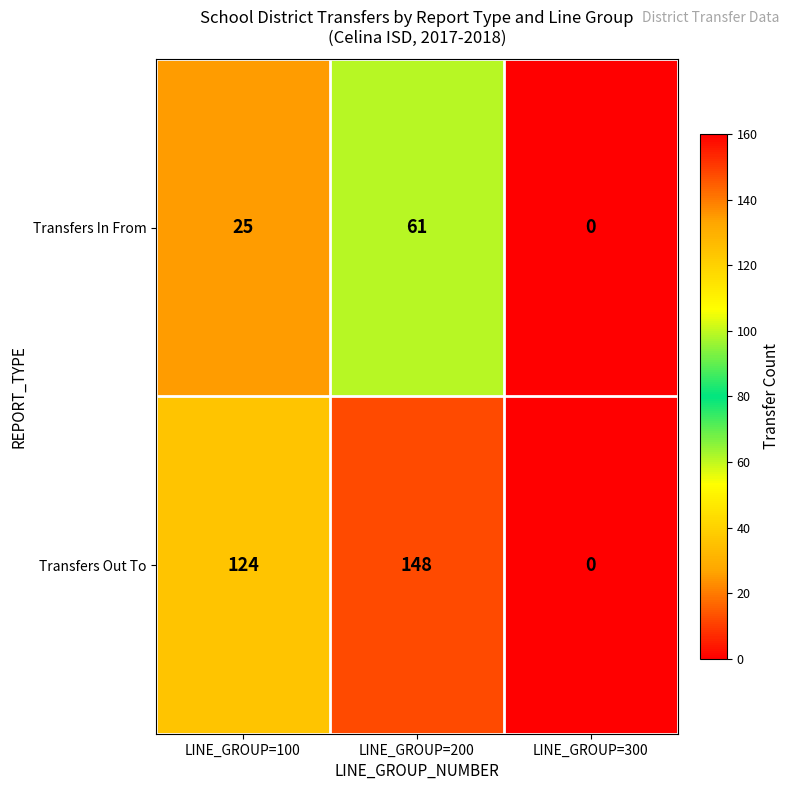

Between LINE_GROUP=200 and LINE_GROUP=300, which series saw the biggest shift?

Transfers Out To